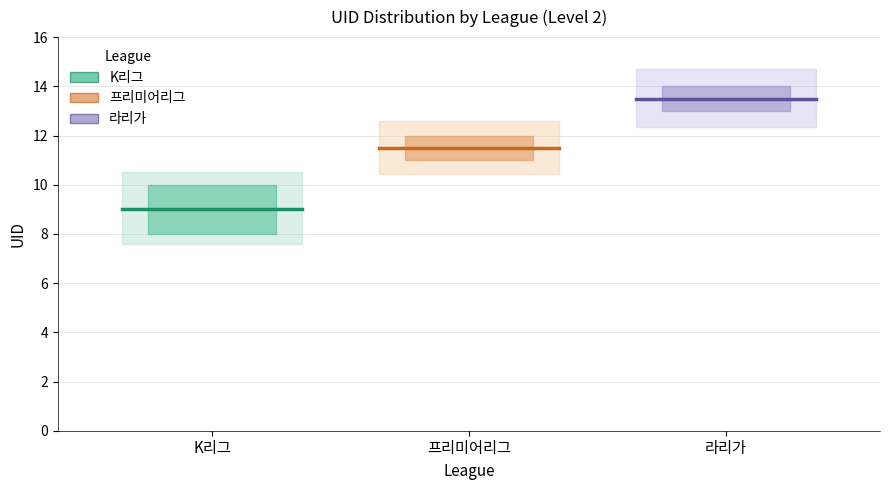

Which series has the largest total across all categories?

라리가